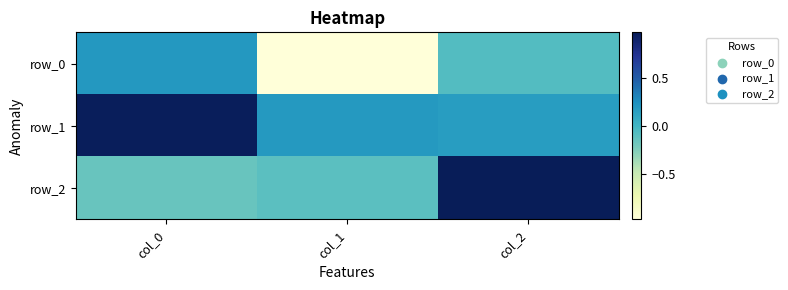

What is the average value of the row_2 series?

0.2